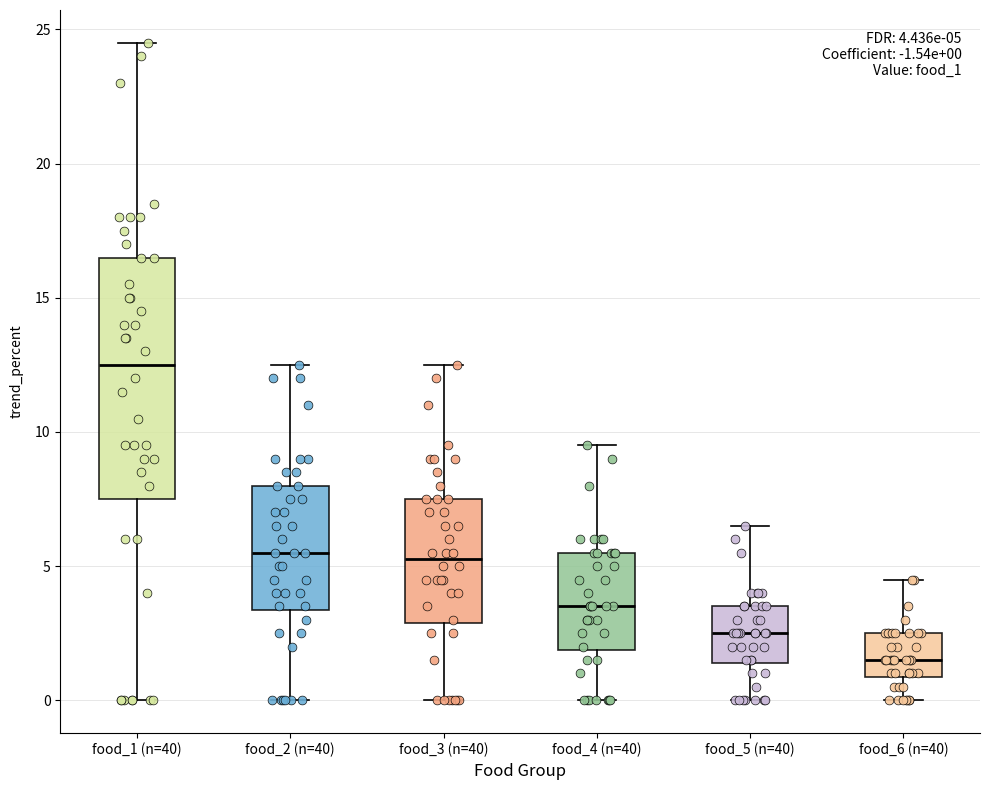

Which box's median line is the highest?

food_1 (n=40)